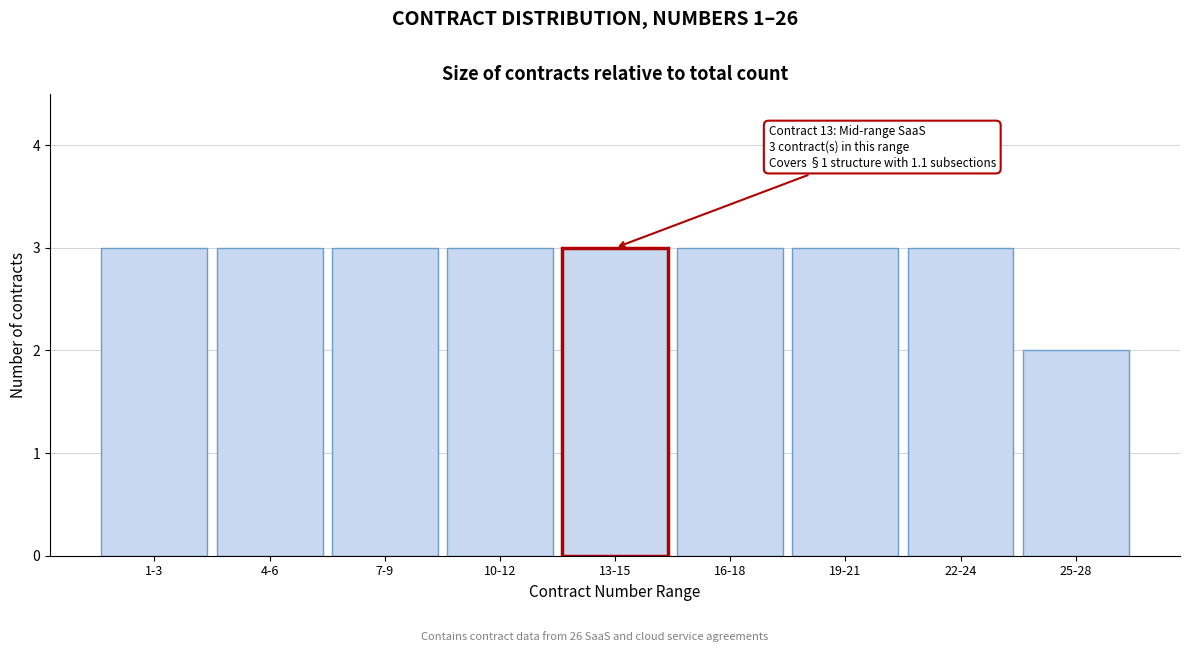

Reading right to left, extract all data points from this chart.

2	3	3	3	3	3	3	3	3